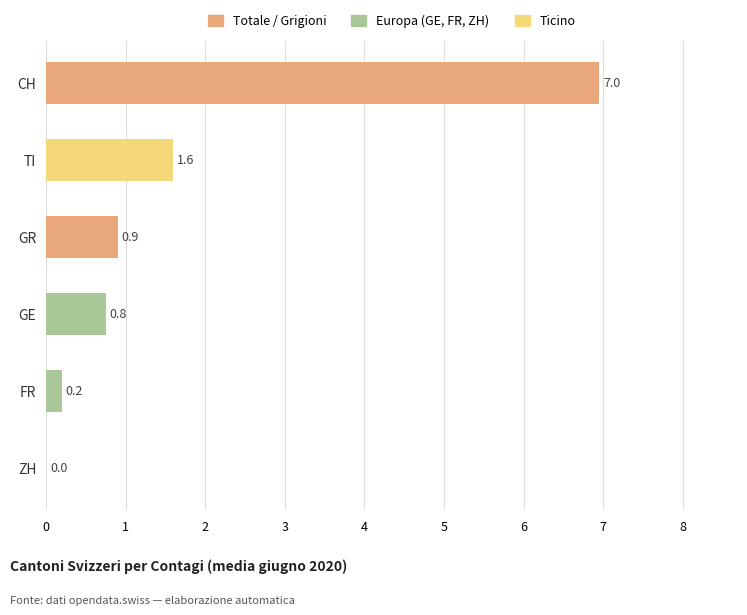

What is the maximum value shown in the chart?

7.0